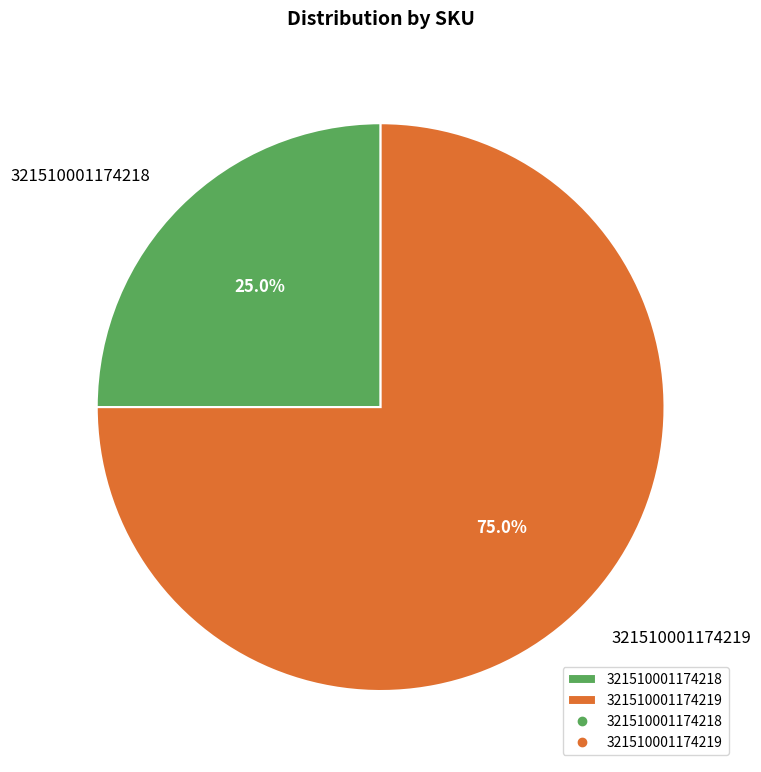

To the nearest percent, what is the difference between the largest and smallest slice percentages?

50%